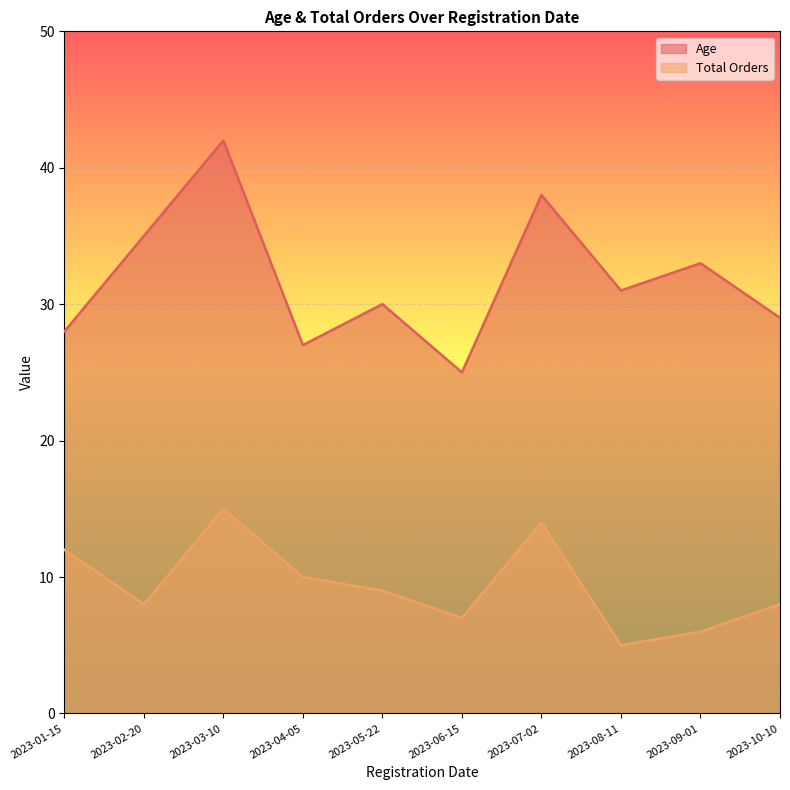

What is the value of the Age point at the 9th from the left?

33